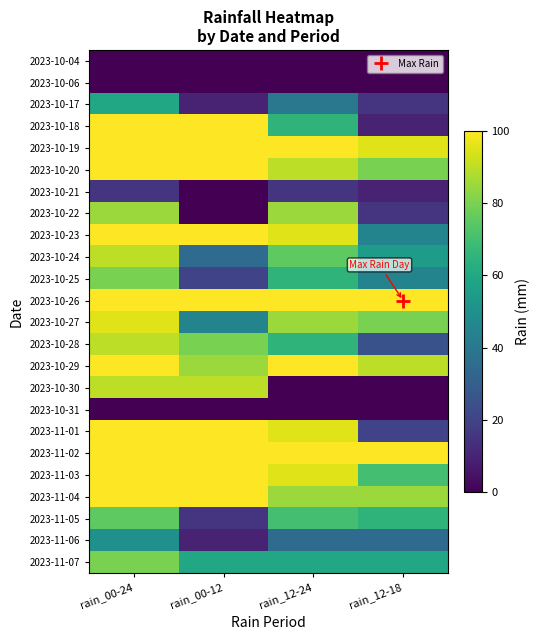

Reading left to right, list all the values displayed in this chart.

2023-10-04: rain_00-24=0	rain_00-12=0	rain_12-24=0	rain_12-18=0
2023-10-06: rain_00-24=0	rain_00-12=0	rain_12-24=0	rain_12-18=0
2023-10-17: rain_00-24=60	rain_00-12=10	rain_12-24=40	rain_12-18=15
2023-10-18: rain_00-24=100	rain_00-12=100	rain_12-24=65	rain_12-18=10
2023-10-19: rain_00-24=100	rain_00-12=100	rain_12-24=100	rain_12-18=95
2023-10-20: rain_00-24=100	rain_00-12=100	rain_12-24=90	rain_12-18=80
2023-10-21: rain_00-24=15	rain_00-12=0	rain_12-24=15	rain_12-18=10
2023-10-22: rain_00-24=85	rain_00-12=0	rain_12-24=85	rain_12-18=15
2023-10-23: rain_00-24=100	rain_00-12=100	rain_12-24=95	rain_12-18=45
2023-10-24: rain_00-24=90	rain_00-12=35	rain_12-24=75	rain_12-18=55
2023-10-25: rain_00-24=80	rain_00-12=20	rain_12-24=65	rain_12-18=45
2023-10-26: rain_00-24=100	rain_00-12=100	rain_12-24=100	rain_12-18=100
2023-10-27: rain_00-24=95	rain_00-12=45	rain_12-24=85	rain_12-18=80
2023-10-28: rain_00-24=90	rain_00-12=80	rain_12-24=65	rain_12-18=25
2023-10-29: rain_00-24=100	rain_00-12=85	rain_12-24=100	rain_12-18=90
2023-10-30: rain_00-24=90	rain_00-12=90	rain_12-24=0	rain_12-18=0
2023-10-31: rain_00-24=0	rain_00-12=0	rain_12-24=0	rain_12-18=0
2023-11-01: rain_00-24=100	rain_00-12=100	rain_12-24=95	rain_12-18=20
2023-11-02: rain_00-24=100	rain_00-12=100	rain_12-24=100	rain_12-18=100
2023-11-03: rain_00-24=100	rain_00-12=100	rain_12-24=95	rain_12-18=70
2023-11-04: rain_00-24=100	rain_00-12=100	rain_12-24=85	rain_12-18=85
2023-11-05: rain_00-24=75	rain_00-12=15	rain_12-24=70	rain_12-18=65
2023-11-06: rain_00-24=50	rain_00-12=10	rain_12-24=35	rain_12-18=35
2023-11-07: rain_00-24=80	rain_00-12=60	rain_12-24=60	rain_12-18=60